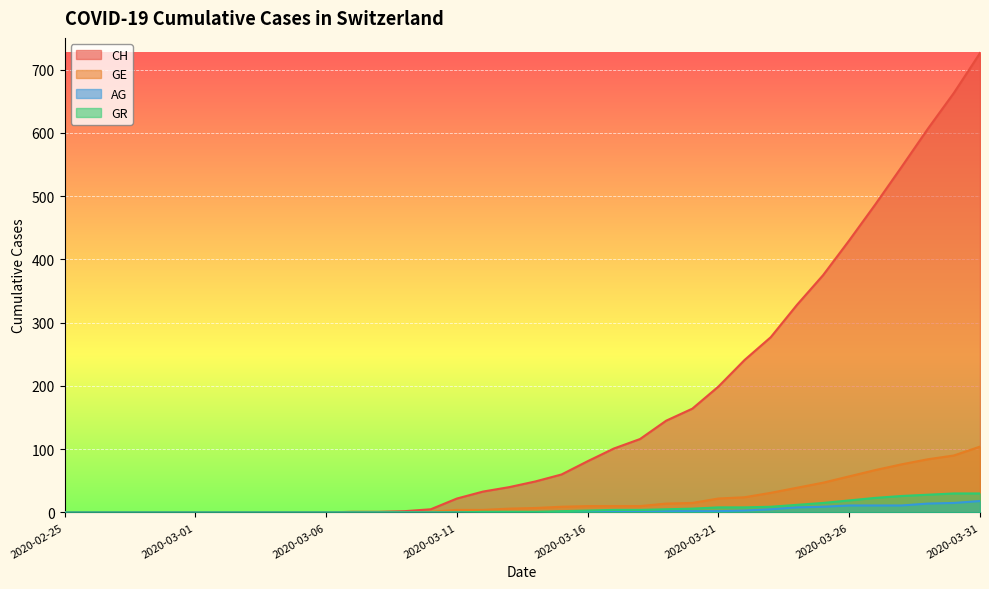

Which series has the largest total across all categories?

CH